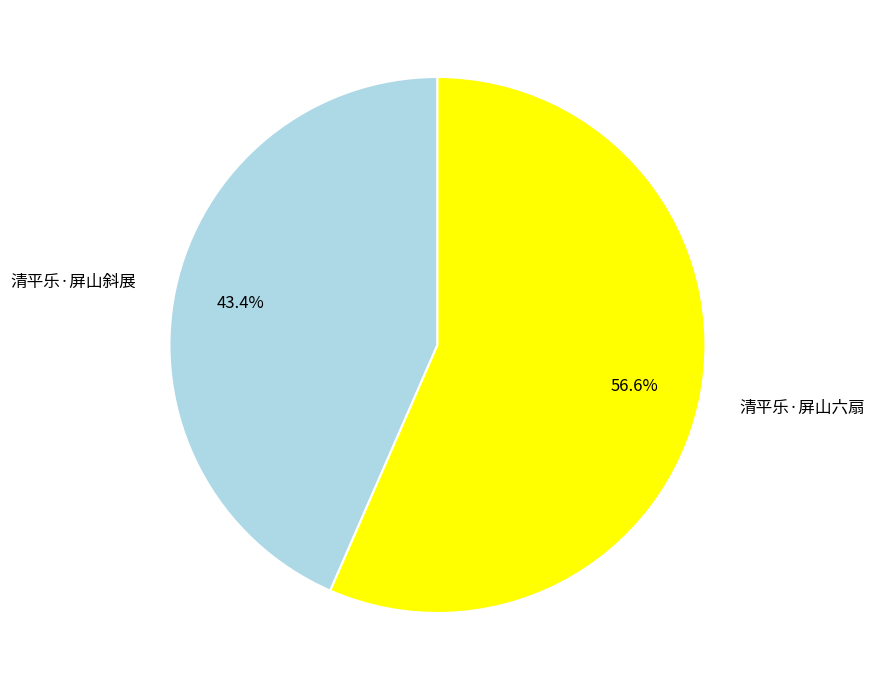

The 清平乐·屏山斜展 slice represents 43% of the pie. True or false?

True